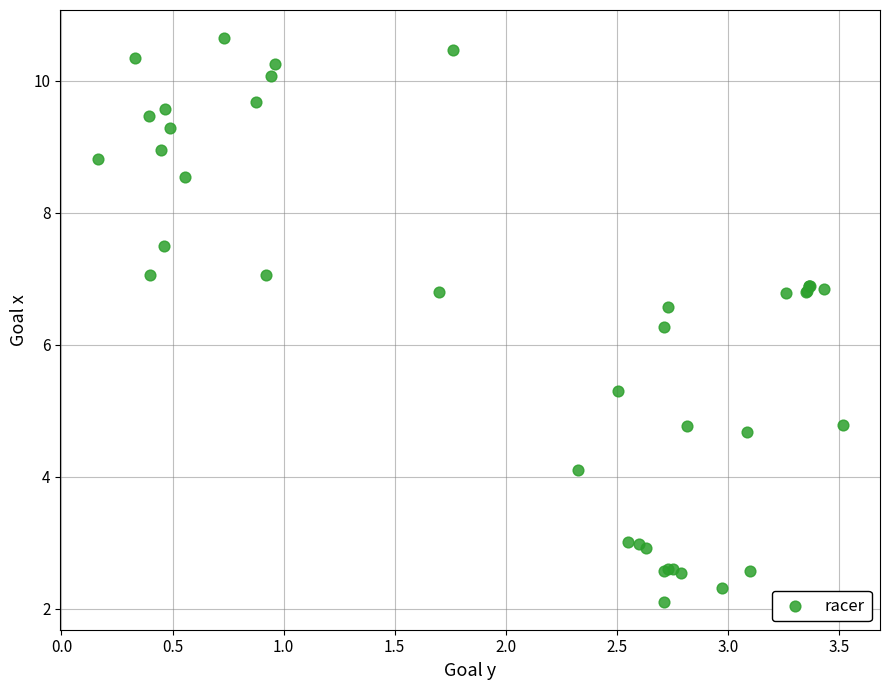

What Y value in the scatter plot is closest to 6?

6.3